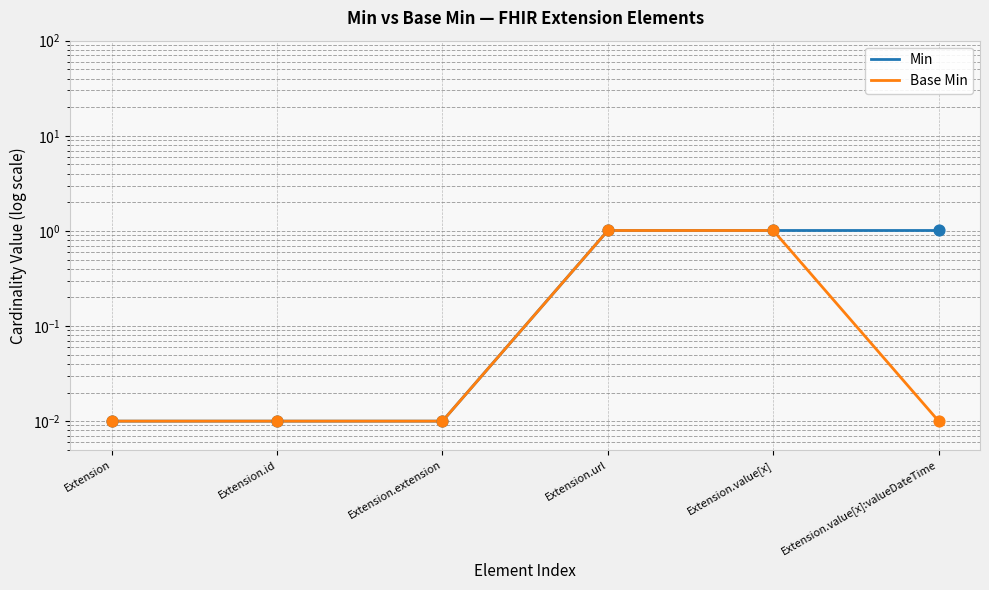

Which series contains the highest Y value?

Min